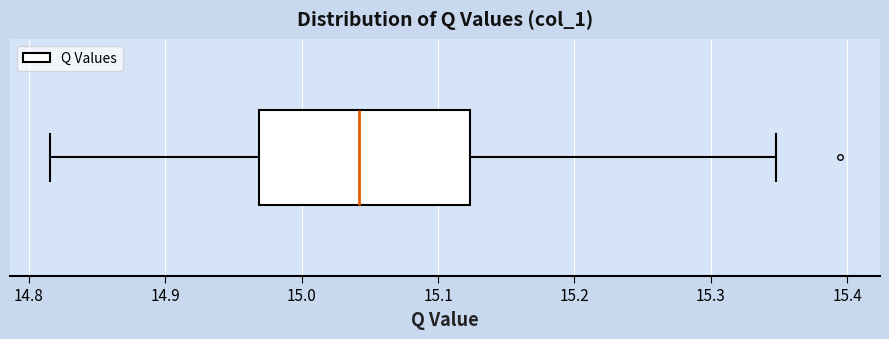

Transcribe this box plot: give where the median line is, the range the box spans, and where the two whiskers end, as read against the x-axis. The values are not printed on the chart, so give them approximately, as read against the axis.

median 15.04, box 14.97 to 15.12, whiskers 14.82 to 15.35